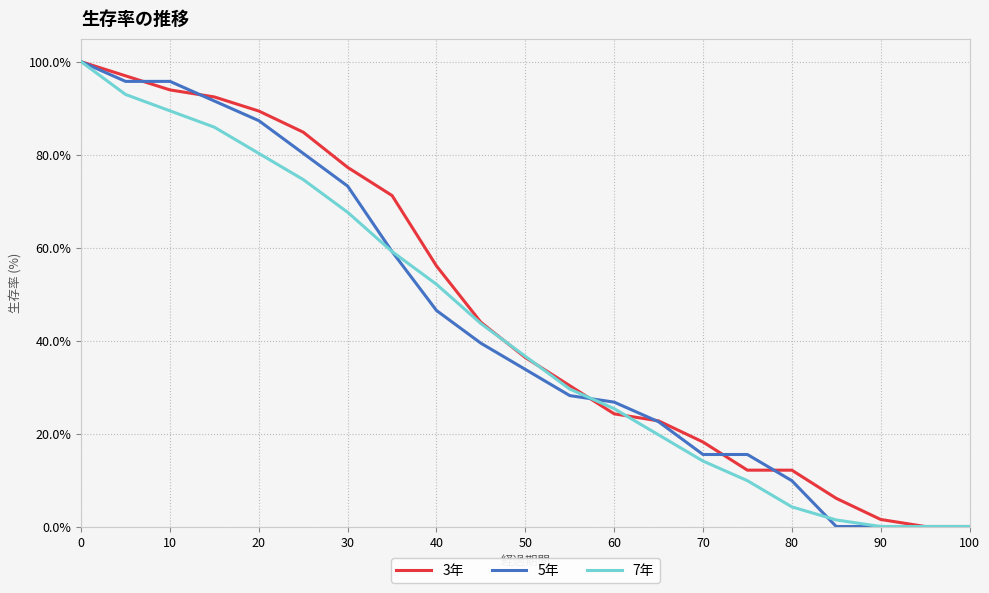

What is the maximum value shown in the chart?

100.0